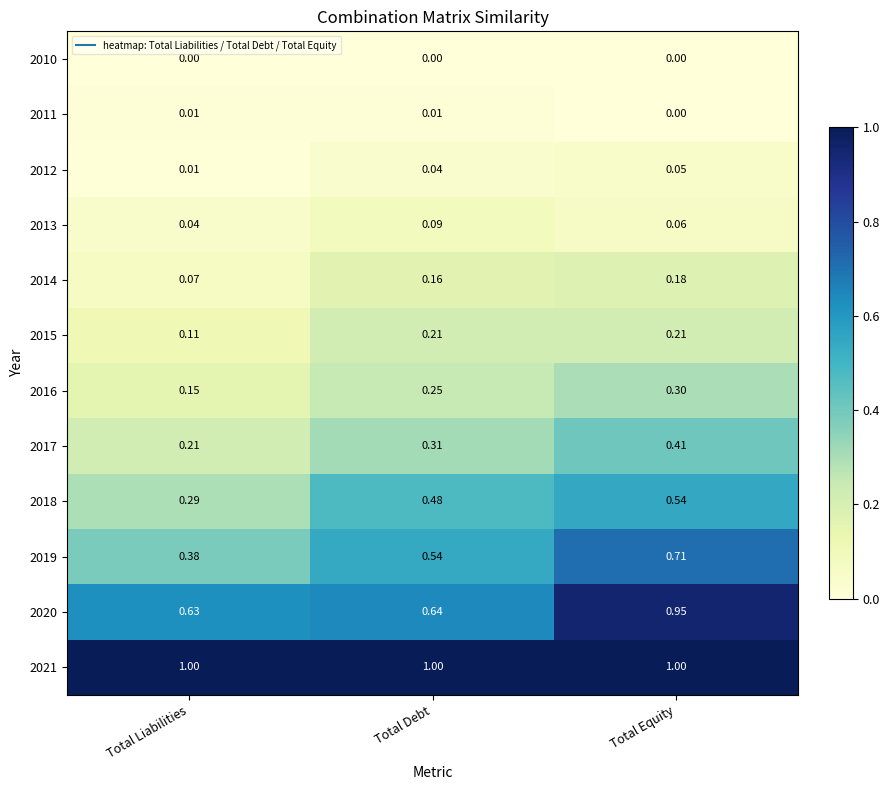

Which category has the highest value in the 2018 series?

Total Equity